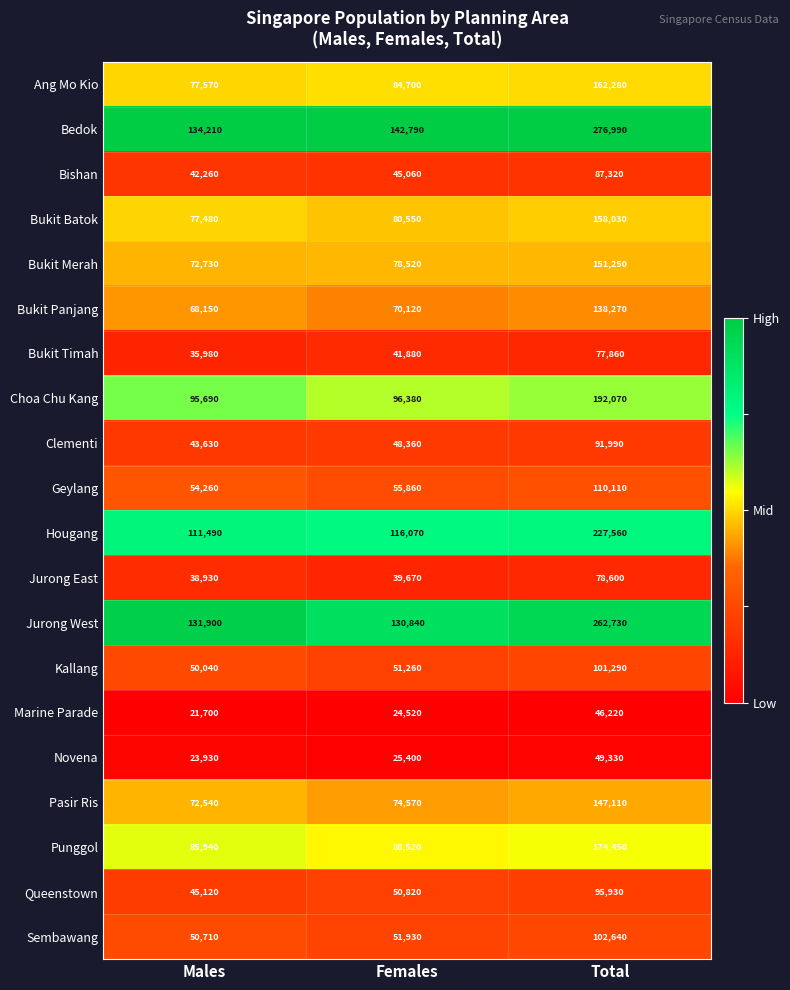

What value does the Marine Parade series have at Males, to the nearest 10?

21700